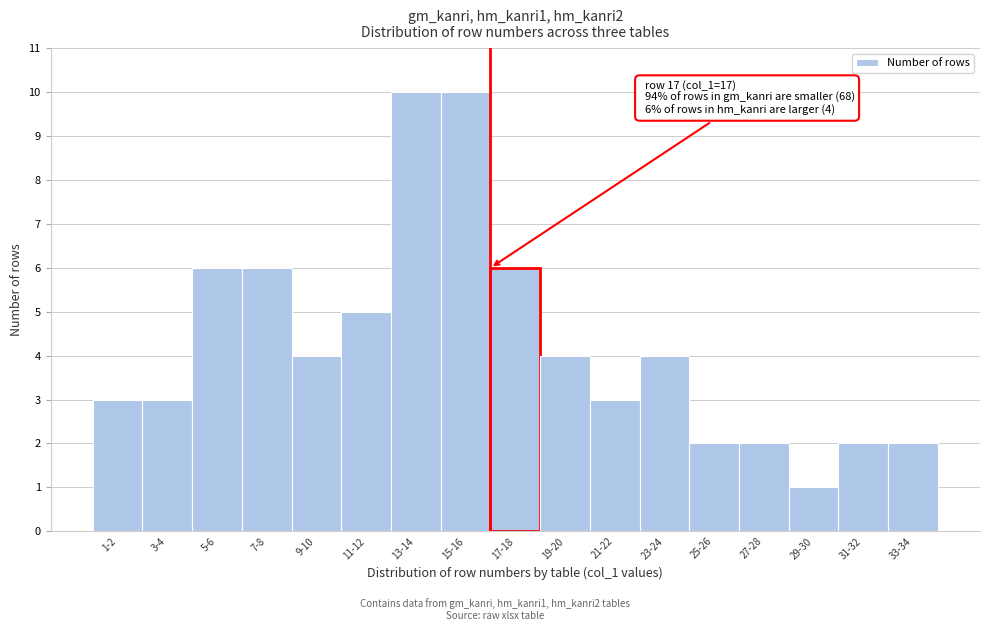

Reading right to left, what are all the values shown in this chart?

33-34=2	31-32=2	29-30=1	27-28=2	25-26=2	23-24=4	21-22=3	19-20=4	17-18=6	15-16=10	13-14=10	11-12=5	9-10=4	7-8=6	5-6=6	3-4=3	1-2=3